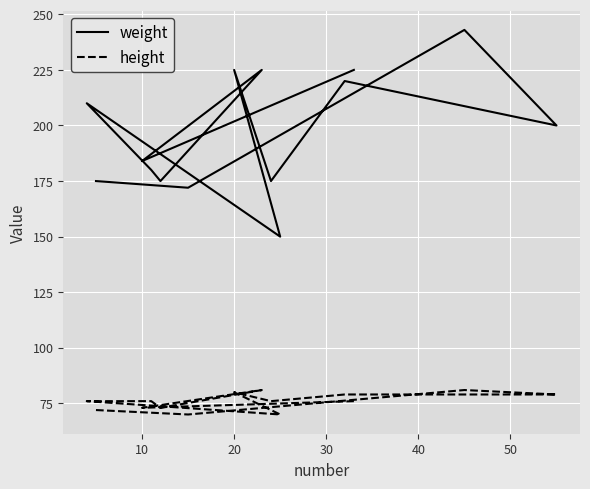

Is the value of weight at 10 greater than the value of height at 20?

Yes